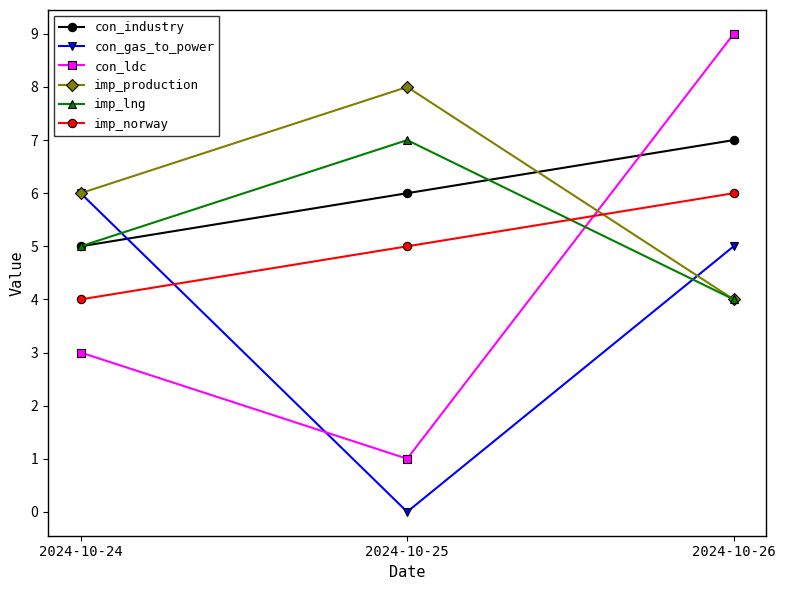

The value of imp_lng at 2024-10-26 is 2. True or false?

False